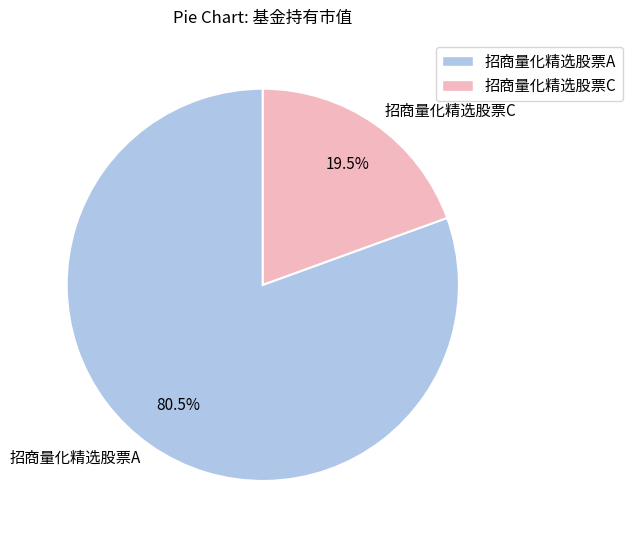

Which slice represents more than half of the pie?

招商量化精选股票A